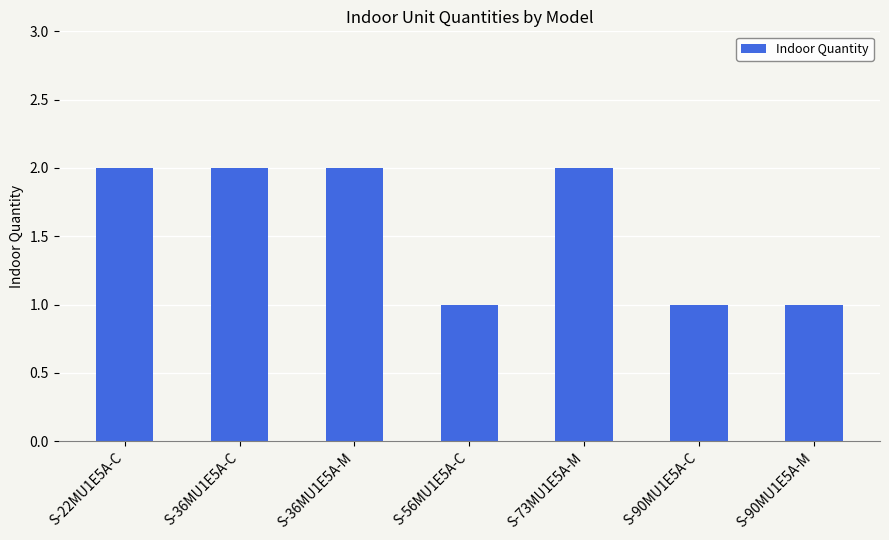

What is the difference between the second highest and minimum values?

1